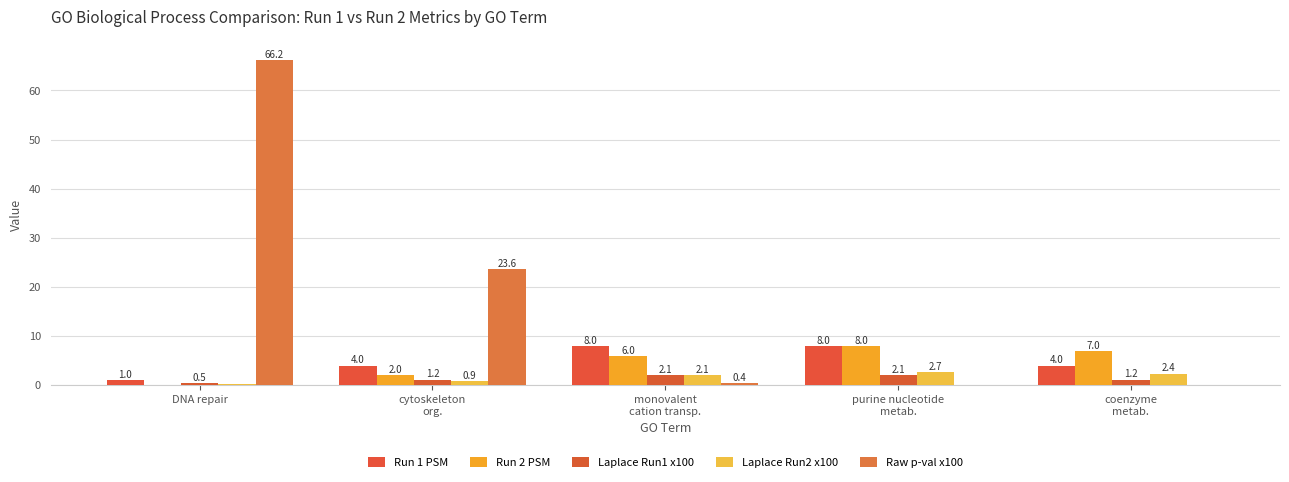

Which series has the widest spread of values?

Raw p-val x100